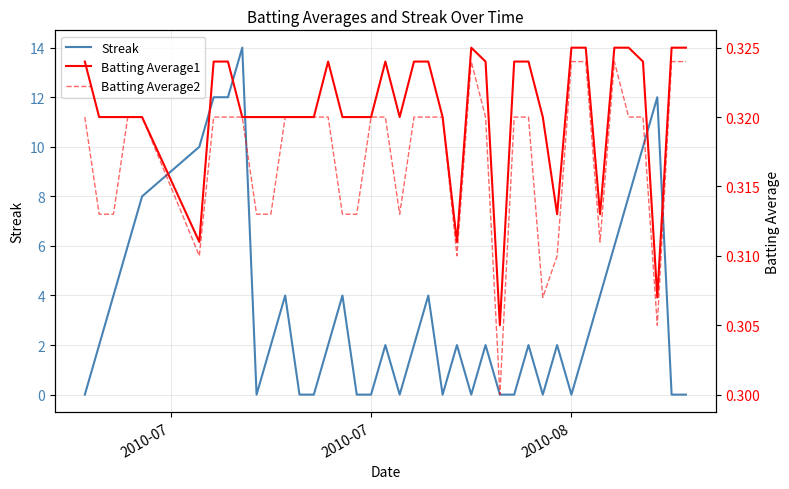

Is this an area chart (filled region under the line)?

No